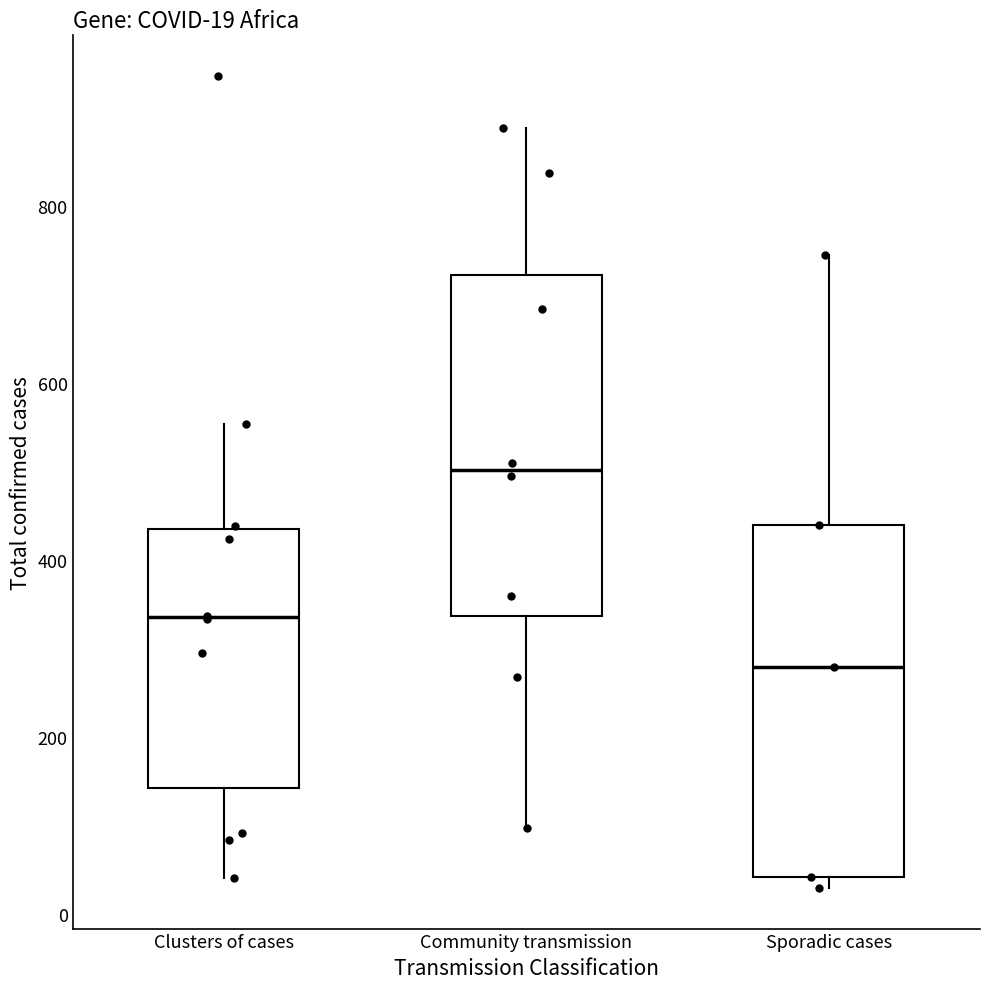

Which box has the highest median line?

Community transmission